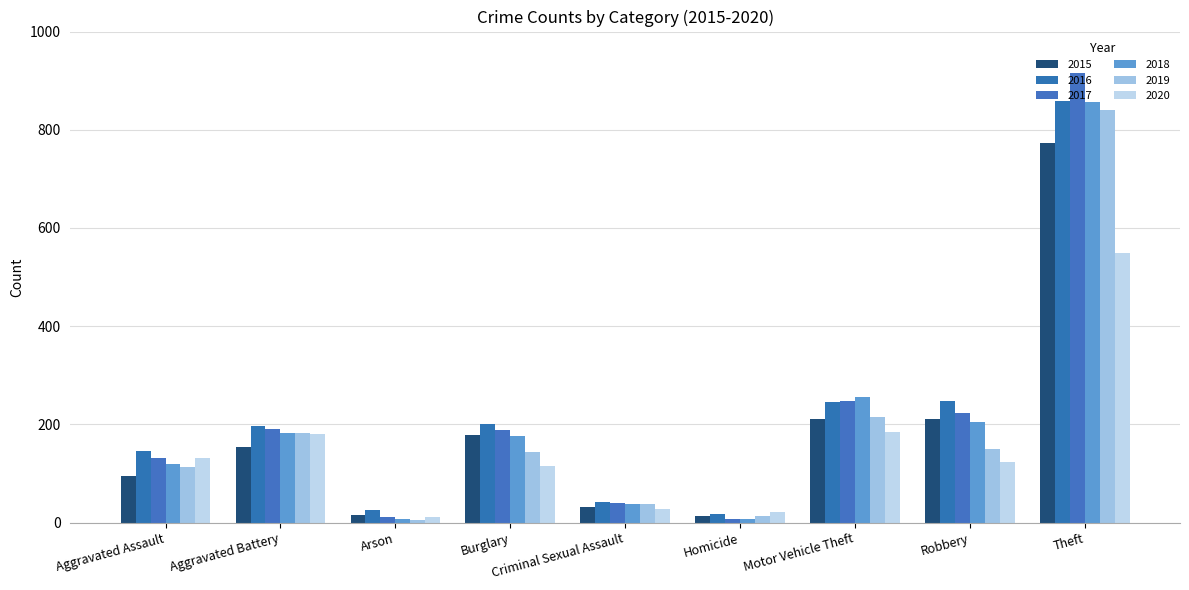

At which label does 2017 reach its peak?

Theft